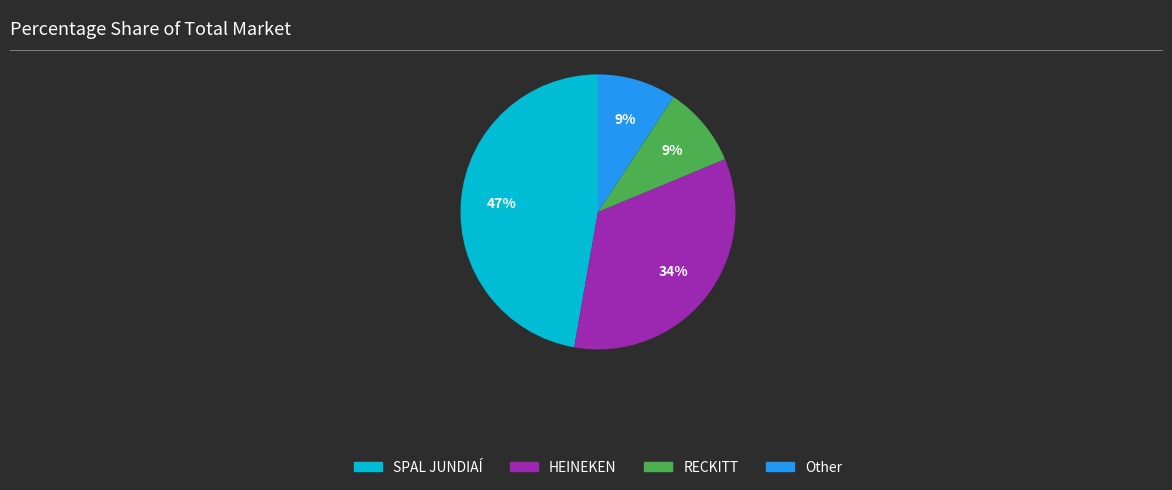

The Other slice represents 19% of the pie. True or false?

False